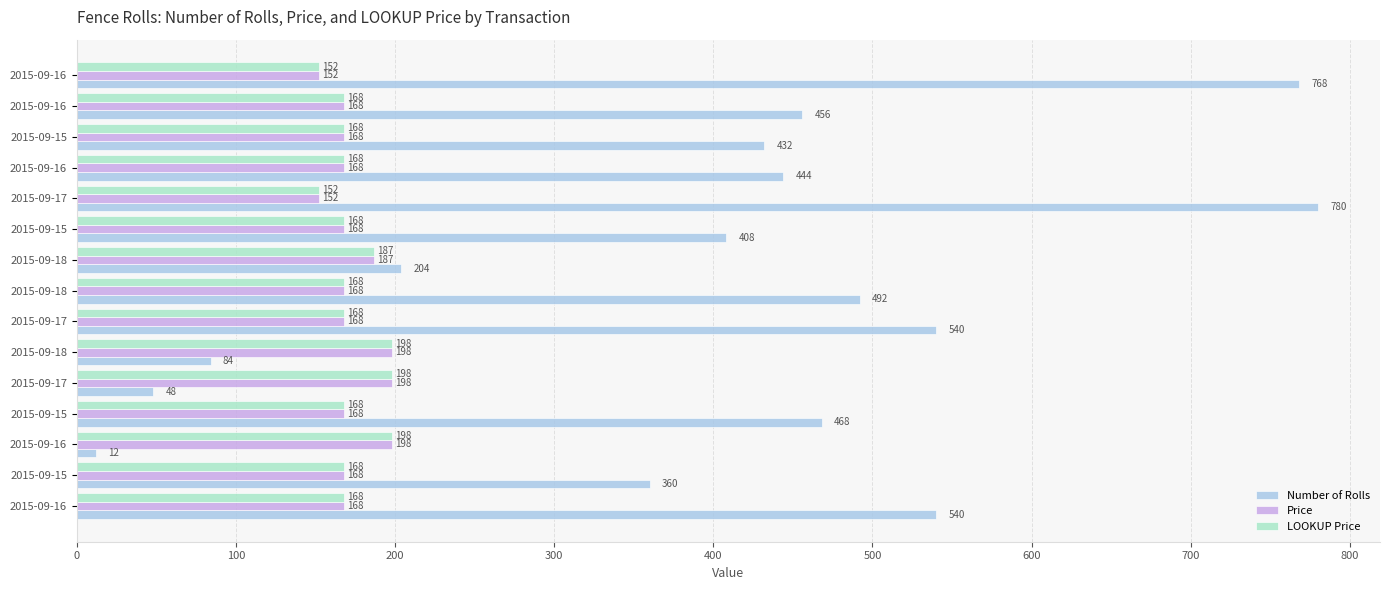

What are all the series names shown in the legend?

Number of Rolls, Price, LOOKUP Price